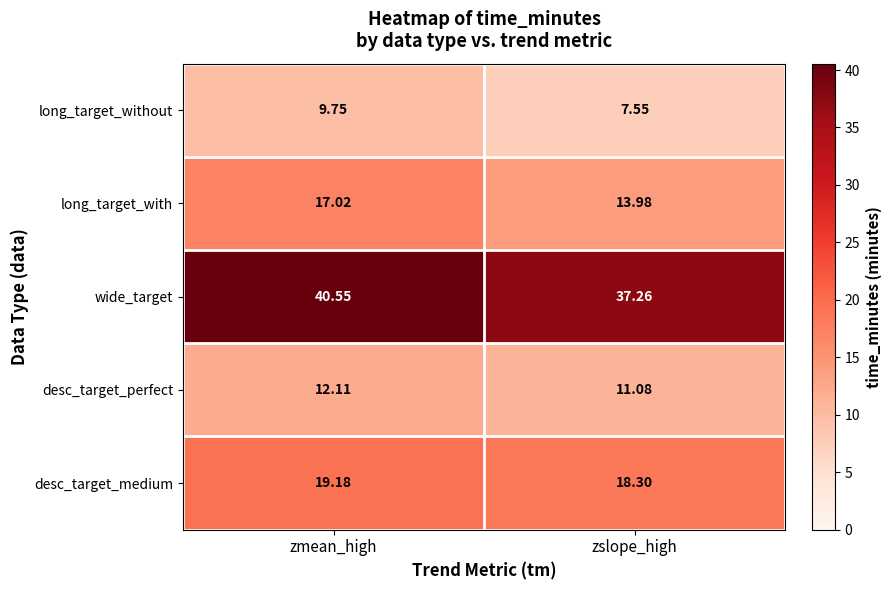

Which label corresponds to the smallest value in the chart?

zslope_high